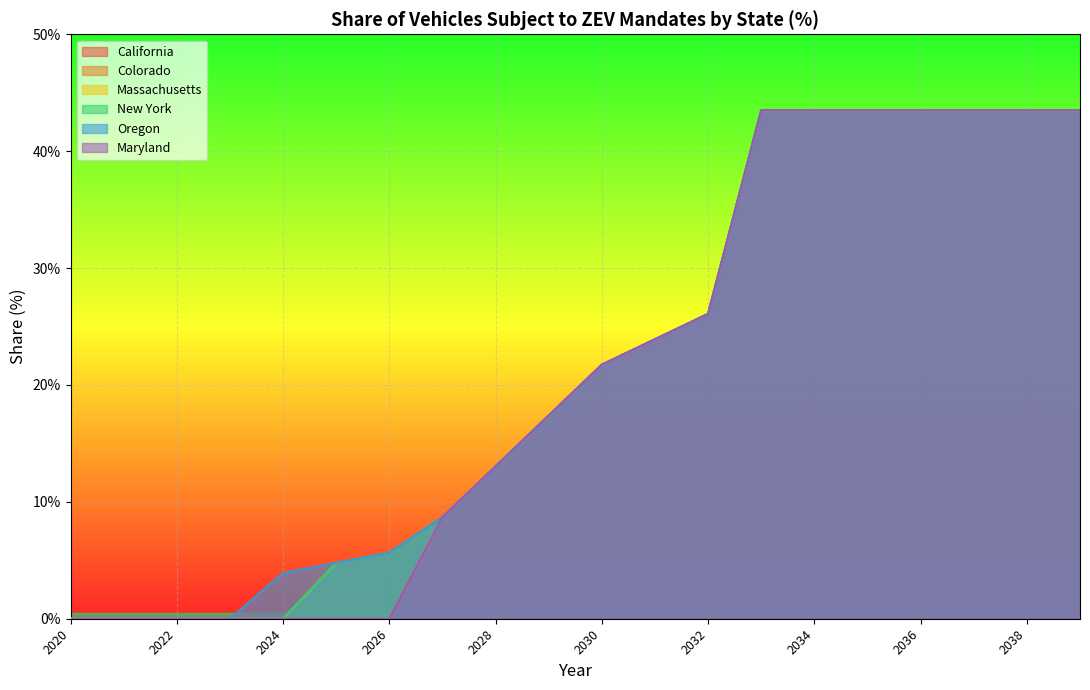

Which has a higher value, 2029 or 2035?

2035